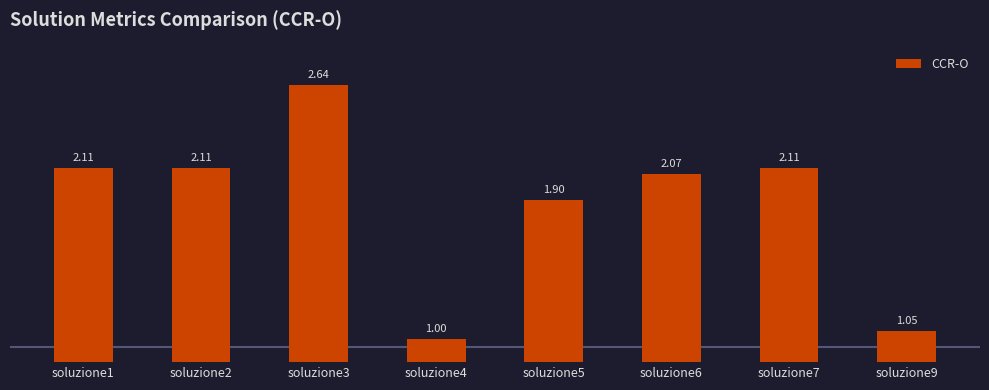

What is the change in value from soluzione5 to soluzione9?

-0.8